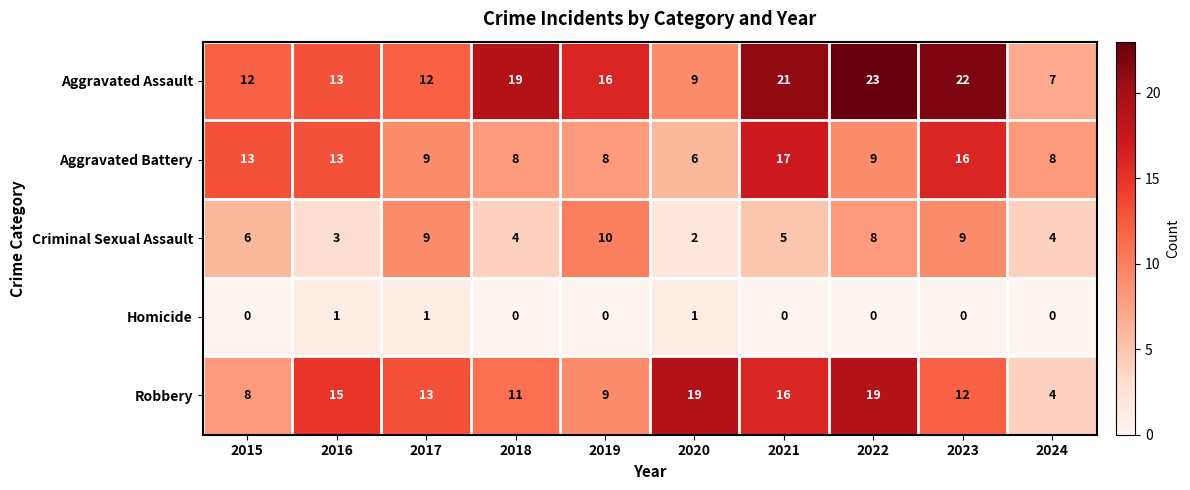

Is it true that Robbery equals 5 at 2018?

False